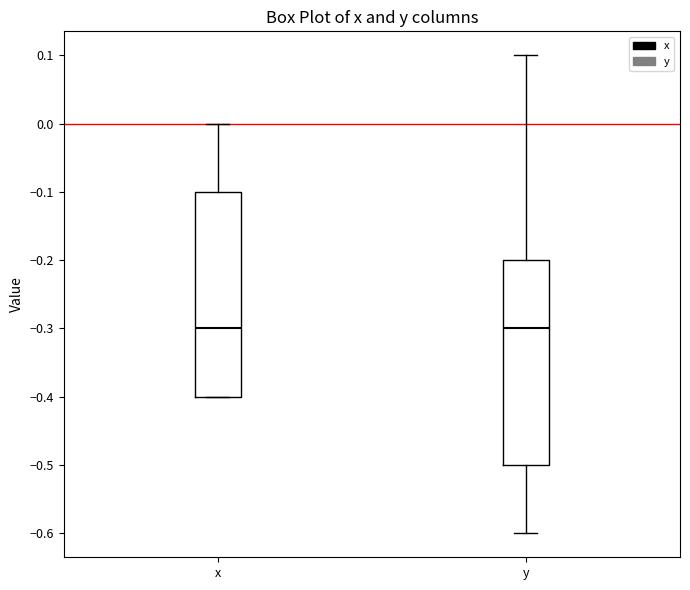

Reading left to right, transcribe this box plot: for each box, give where its median line is, the range the box spans, and where its two whiskers end, as read against the y-axis. The values are not printed on the chart, so give them approximately, as read against the axis.

x: median -0.3, box -0.4 to -0.1, whiskers -0.4 to 0.0
y: median -0.3, box -0.5 to -0.2, whiskers -0.6 to 0.1